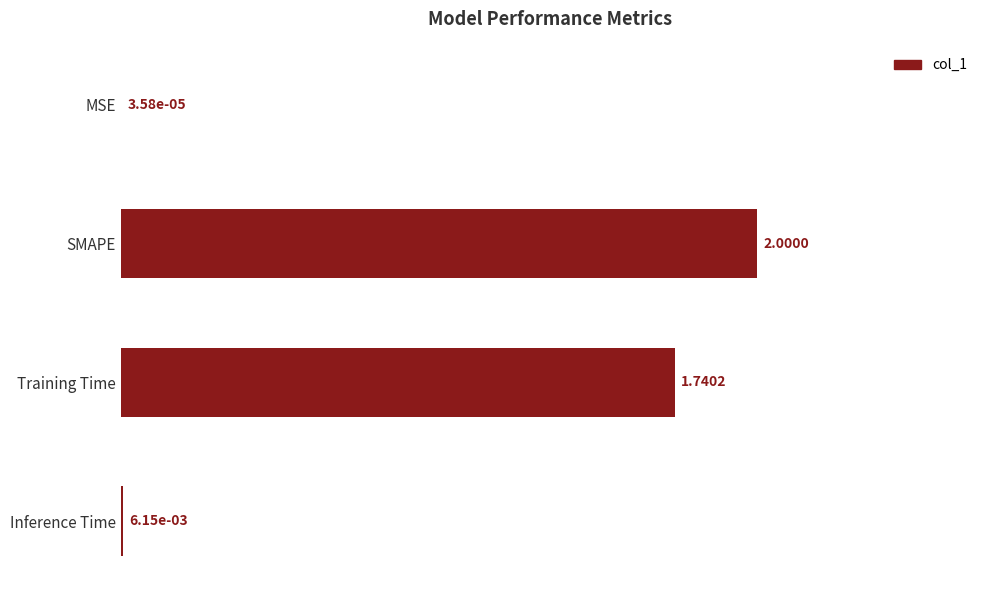

Which label corresponds to the largest value in the chart?

SMAPE